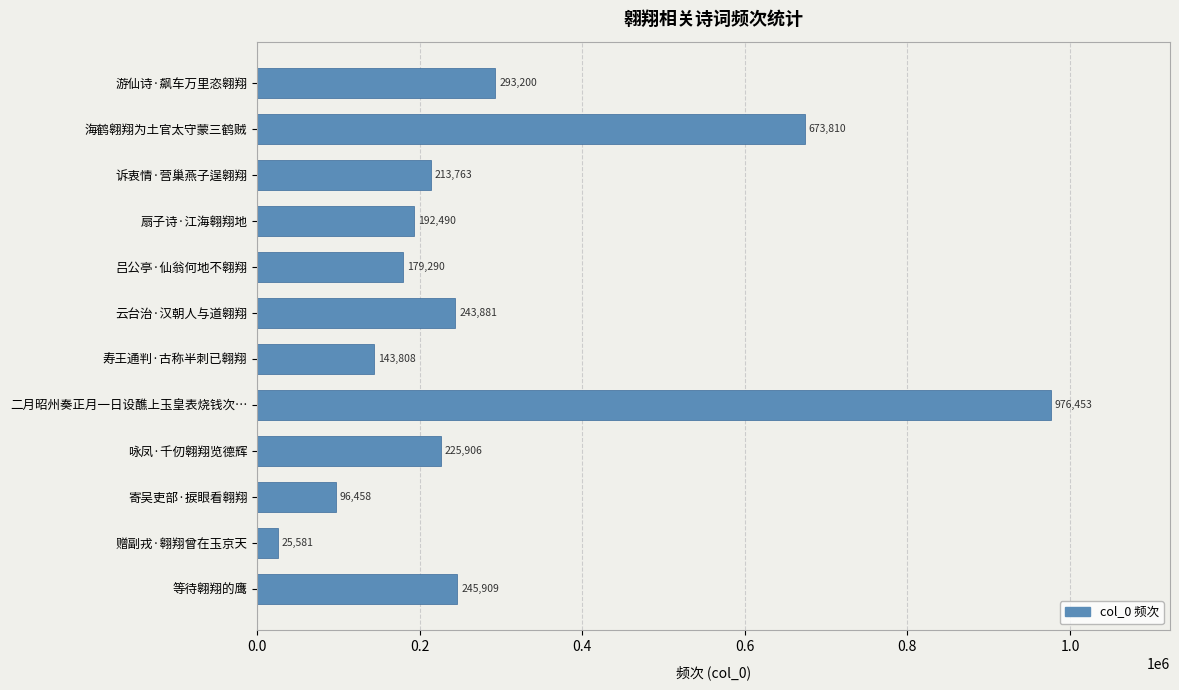

Which category has the highest value across all series?

二月昭州奏正月一日设醮上玉皇表烧钱次…